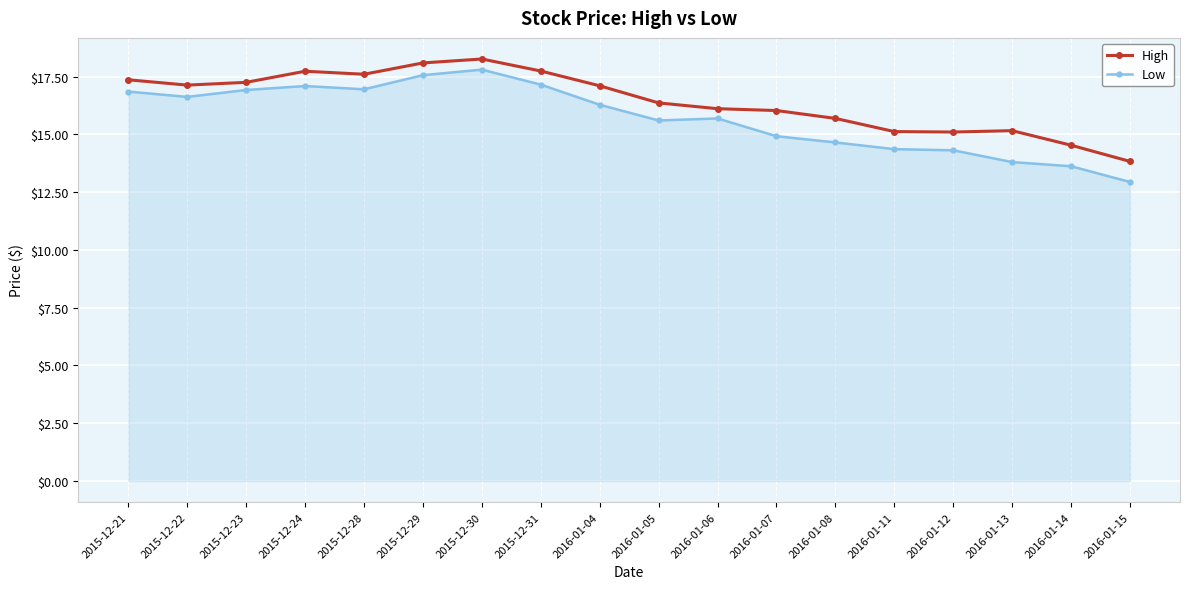

Is it true that Low equals 16.3 at 2016-01-04?

True